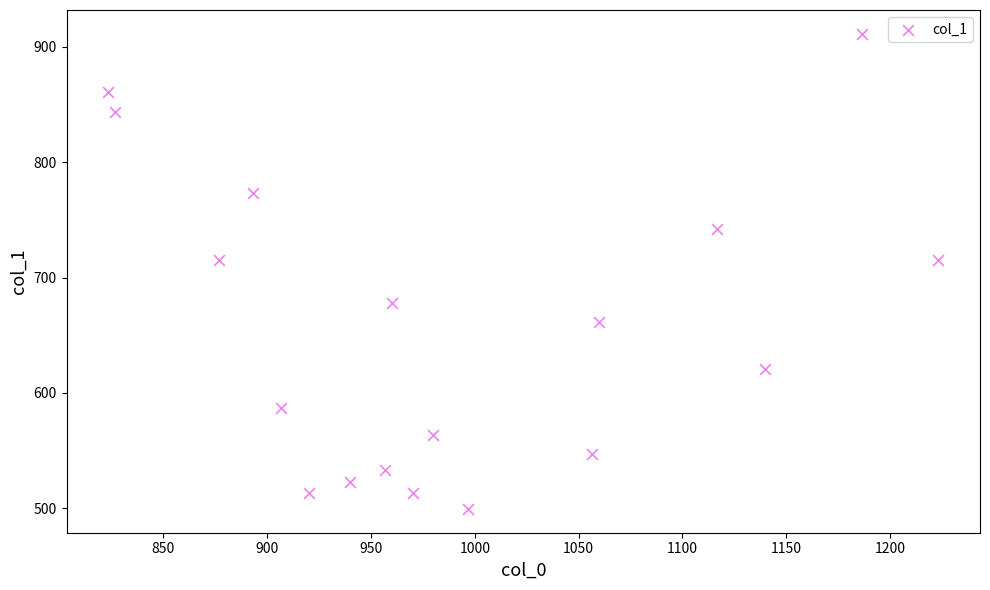

What is the range of X values (max minus min)?

400.0